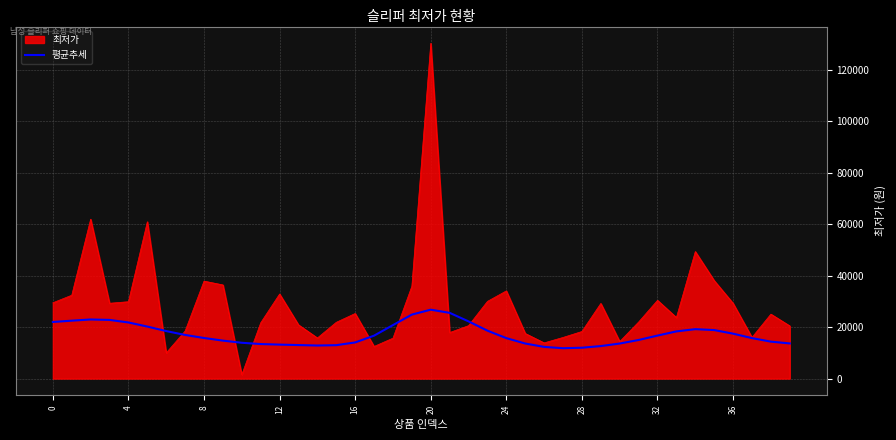

Which series has the largest range (max minus min)?

최저가